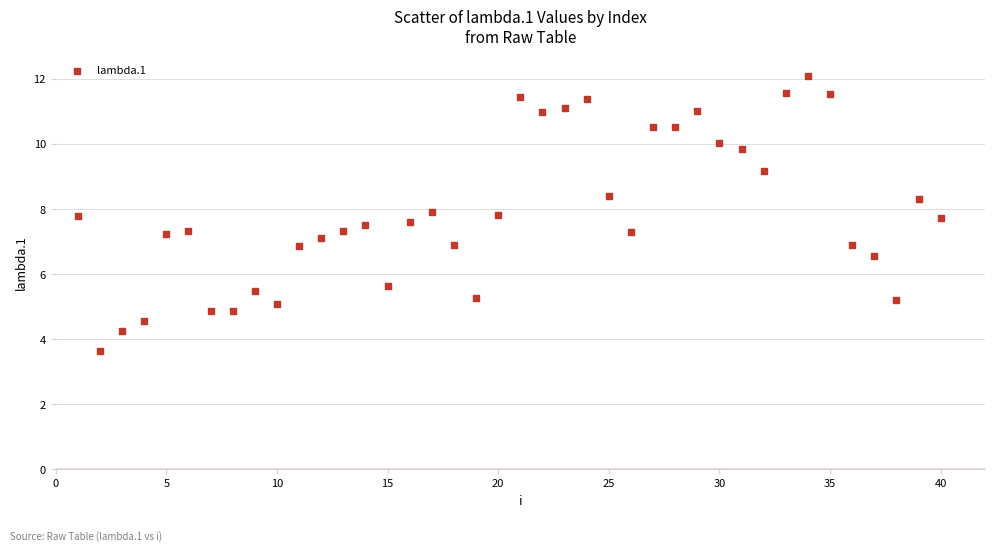

What is the range of Y values (max minus min)?

8.5